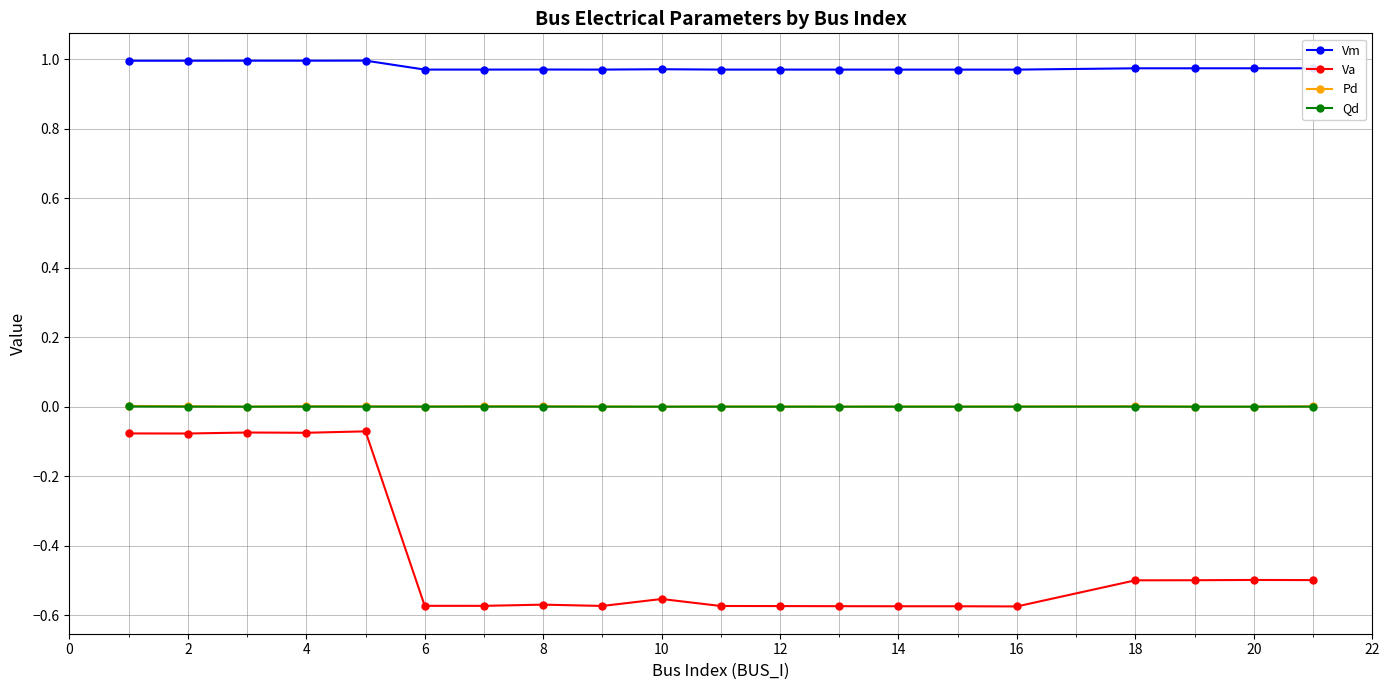

True or false: Pd has more than 1 points higher than both neighbors.

True